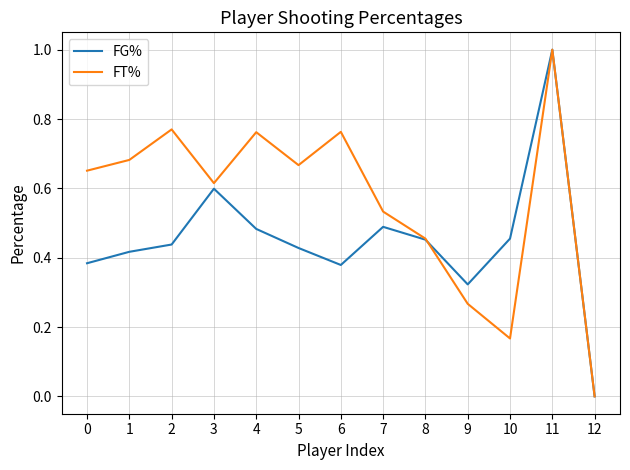

Which series changed the most between 6 and 11?

FG%